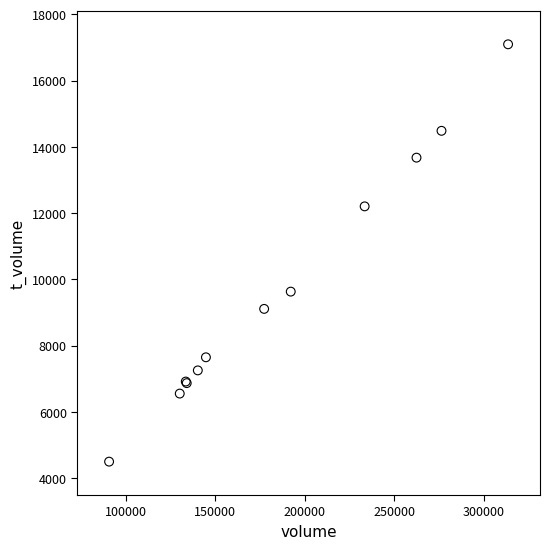

What Y value in the scatter plot is closest to 10799?

9633